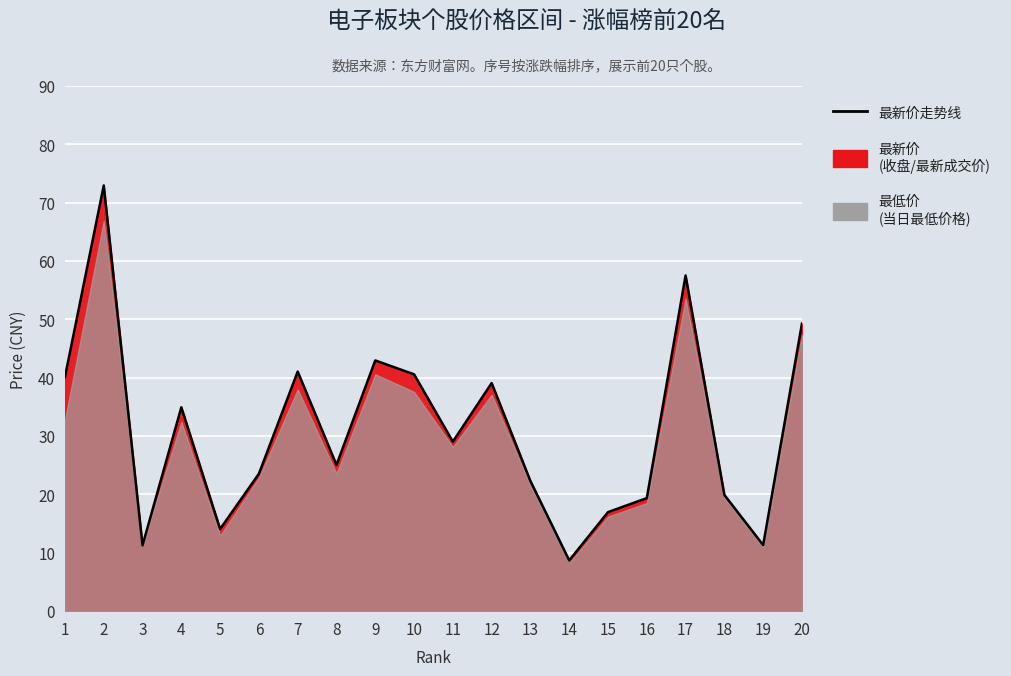

True or false: there are more than 0 points higher than both neighbors.

True